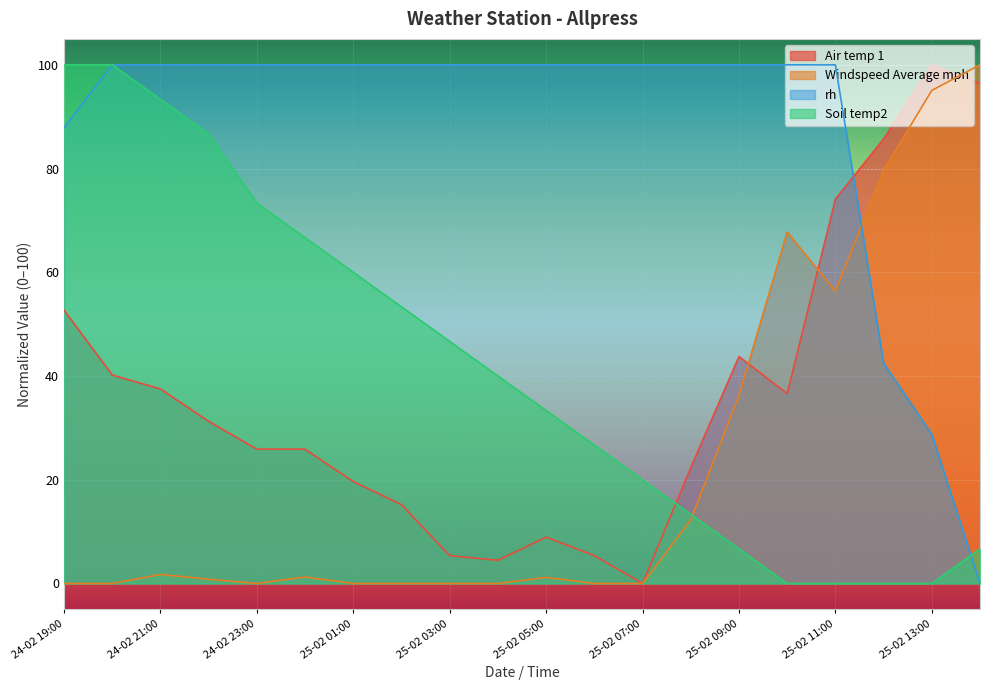

Which category has the highest value in the Soil temp2 series?

24-02 19:00